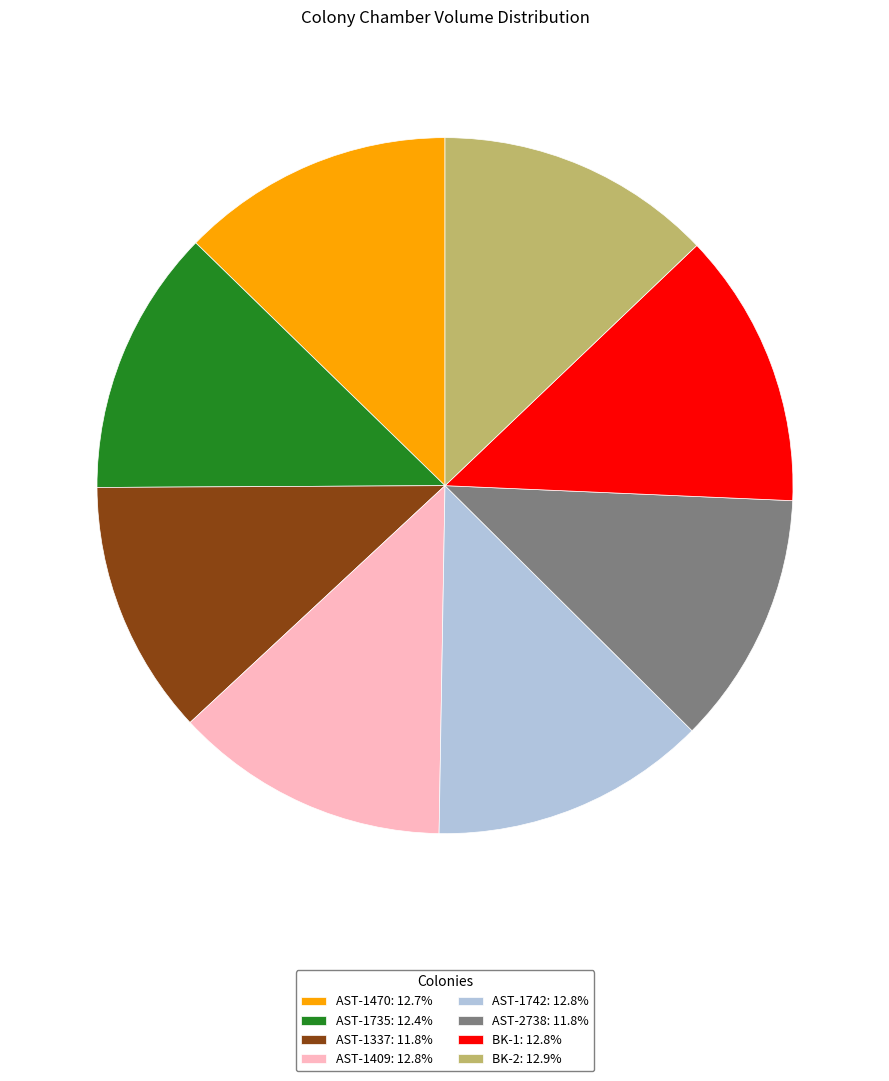

How many slices are in this pie chart?

8